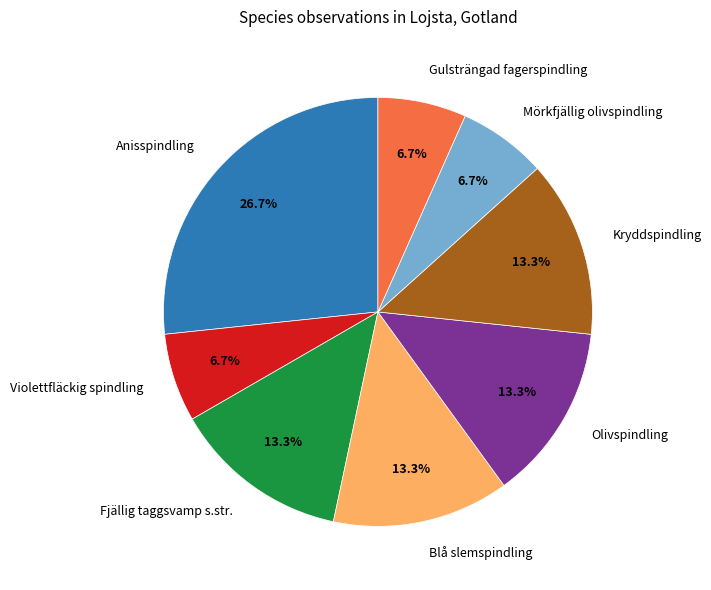

To the nearest percent, what portion does Violettfläckig spindling represent?

7%